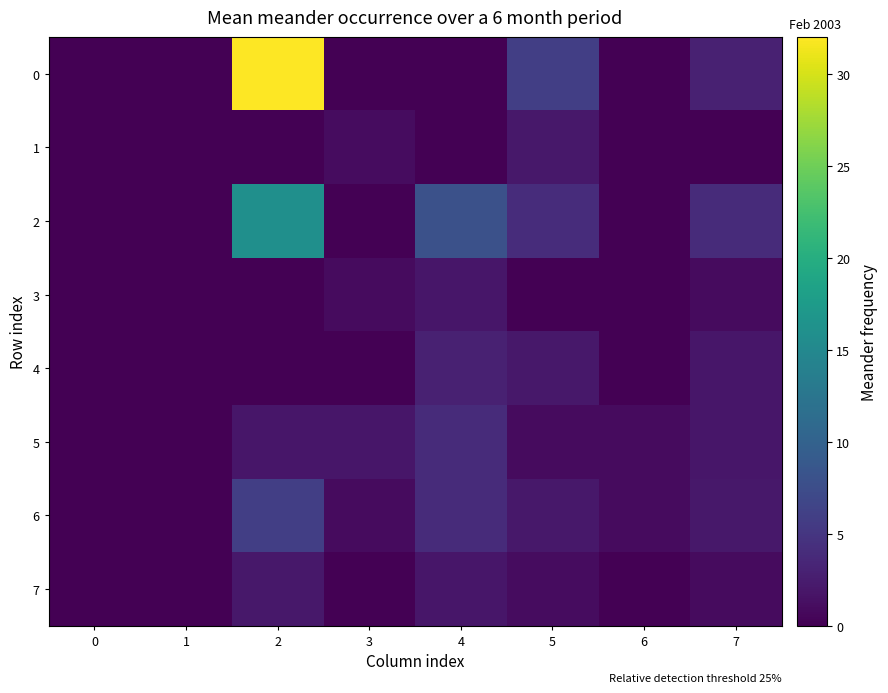

Count the number of data series in this chart.

8